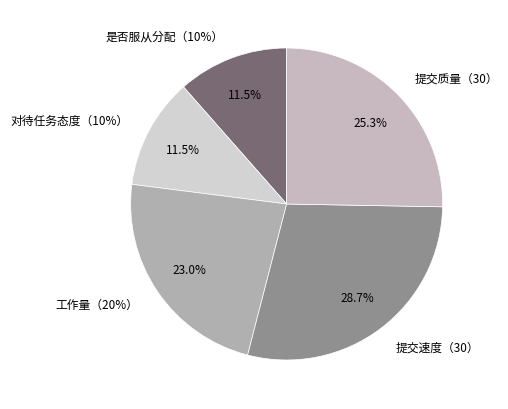

What portion of the pie excludes 对待任务态度（10%）?

88.5%